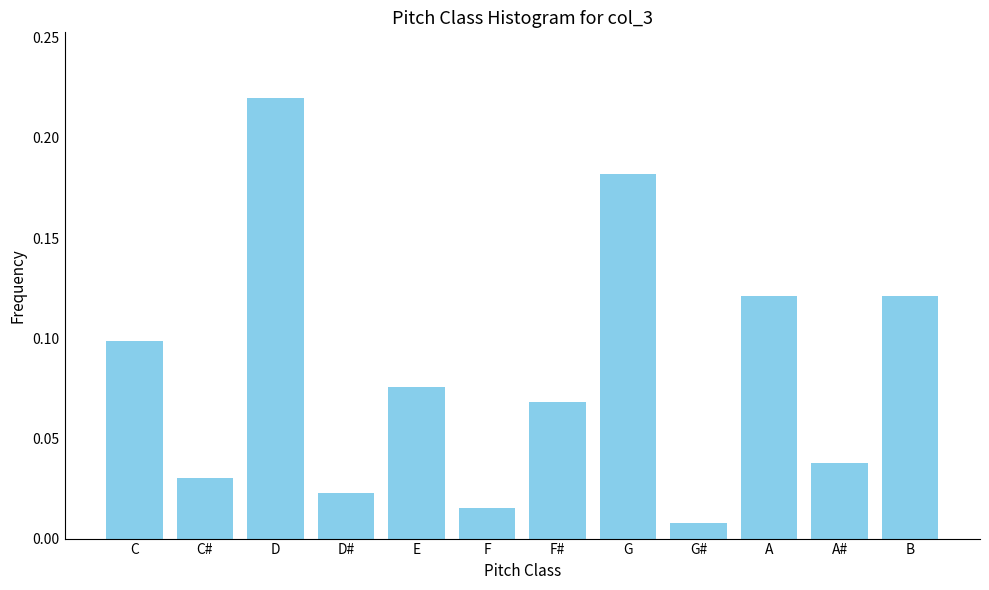

Which category has the highest value across all series?

D